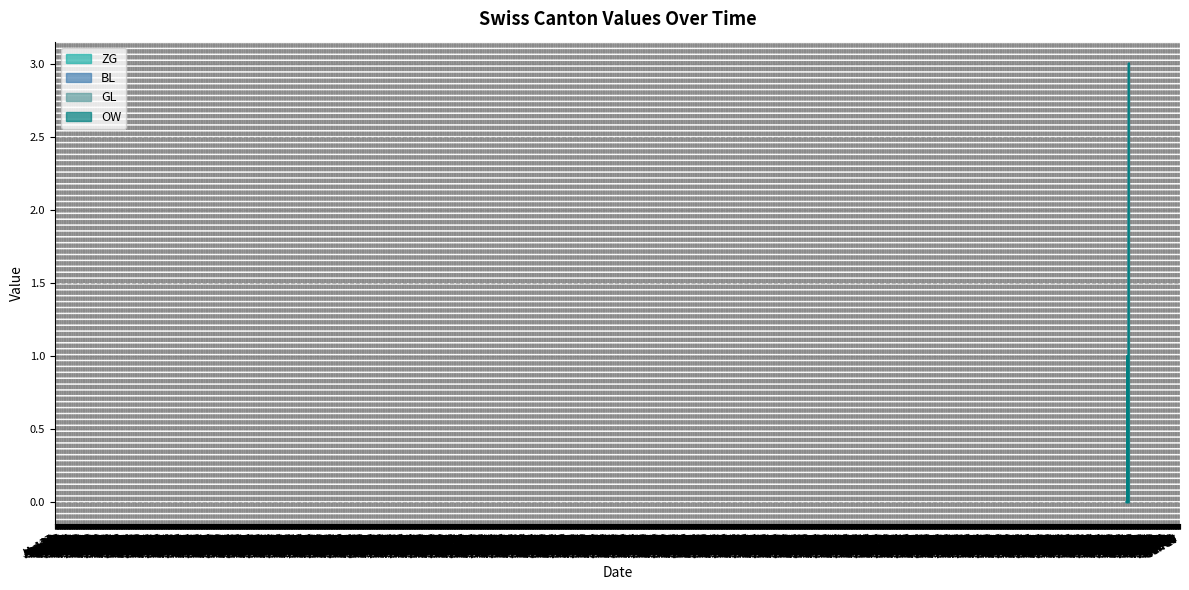

At which label does BL reach its peak?

2020-07-06